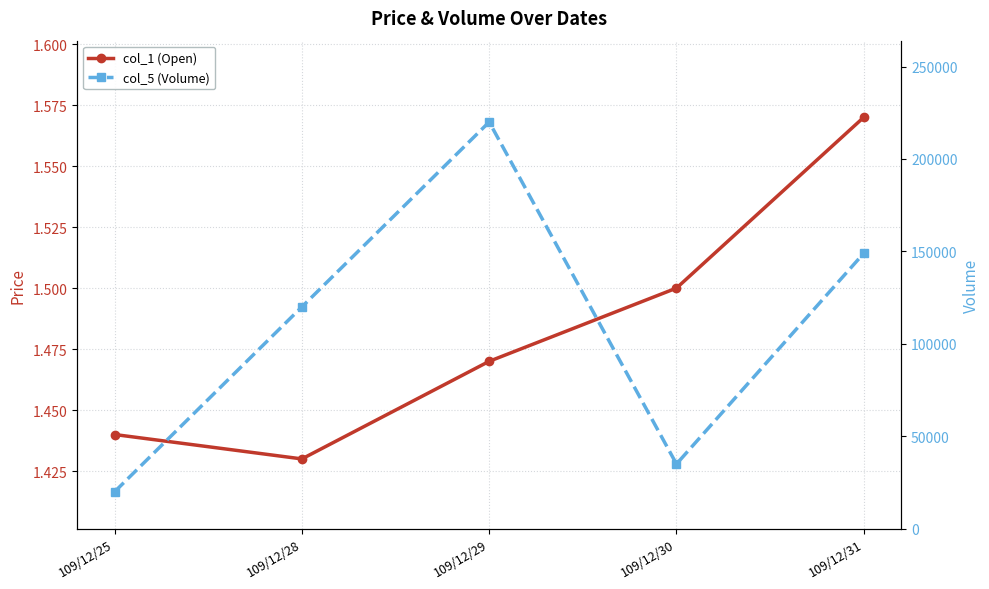

Which category has the highest value in the col_1 (Open) series?

109/12/31